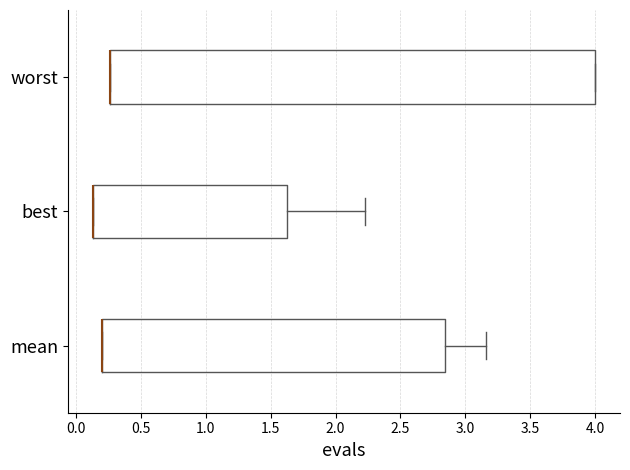

Reading bottom to top, read every box against the x-axis: the position of its median line, the range the box covers, and the ends of its whiskers. The values are not printed on the chart, so give them approximately, as read against the axis.

mean: median 0.20 (drawn on the box's left edge), box 0.20 to 2.85, whiskers 0.20 to 3.15
best: median 0.15 (drawn on the box's left edge), box 0.15 to 1.65, whiskers 0.15 to 2.25
worst: median 0.25 (drawn on the box's left edge), box 0.25 to 4.00, whiskers 0.25 to 4.00